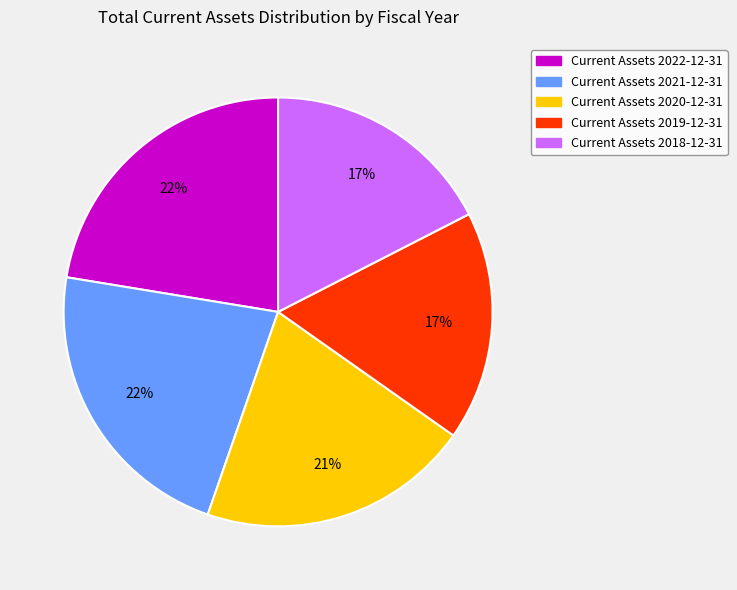

How many slices are in this pie chart?

5